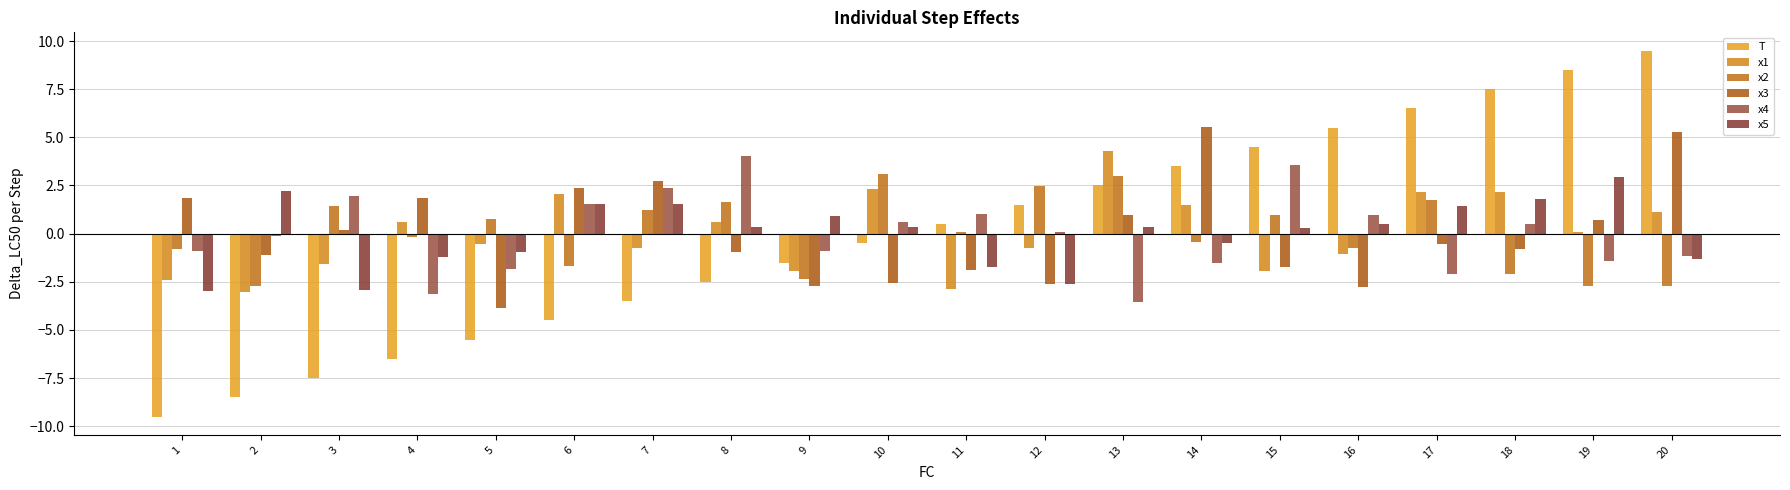

True or false: x2 has a value of 1.7 at 8.

True